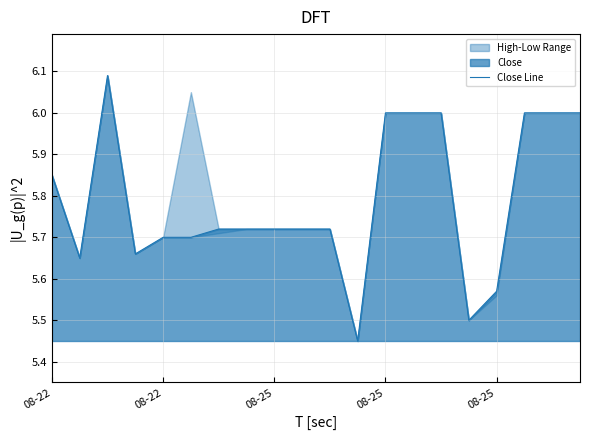

What is the ratio of the value at 08-25 to the value at 8?

1.0